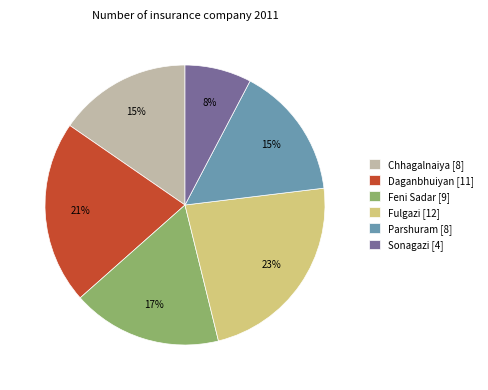

Do Parshuram [8] and Feni Sadar [9] together represent more than half of the pie?

No